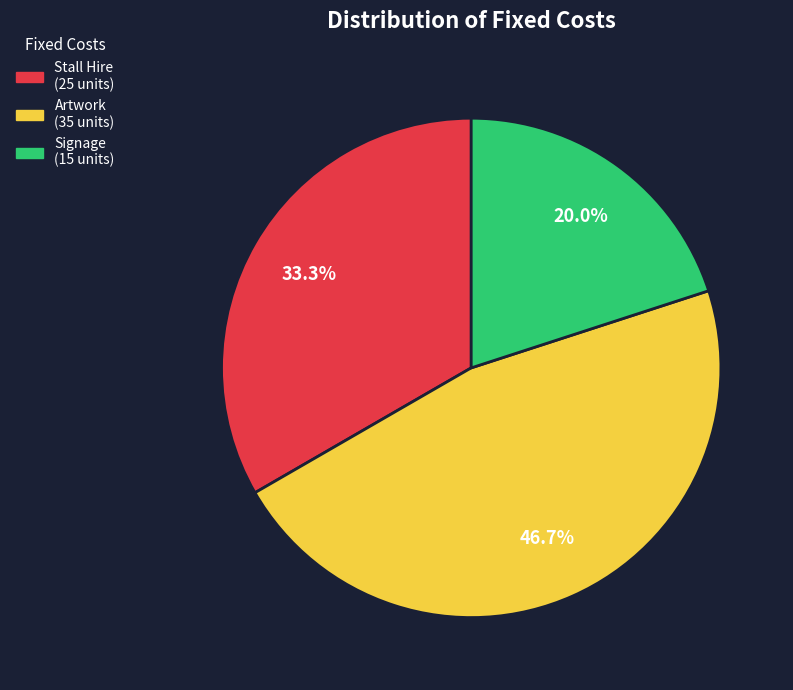

True or false: Artwork accounts for 47% of the total.

True